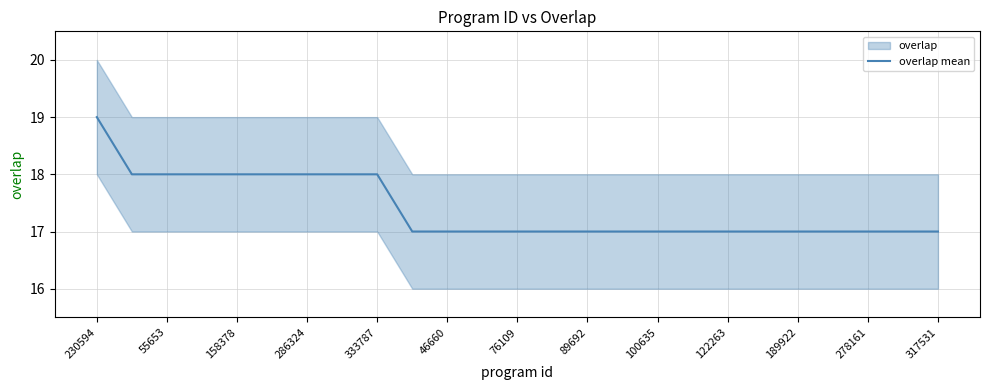

Which category has the highest value in the overlap mean series?

230594